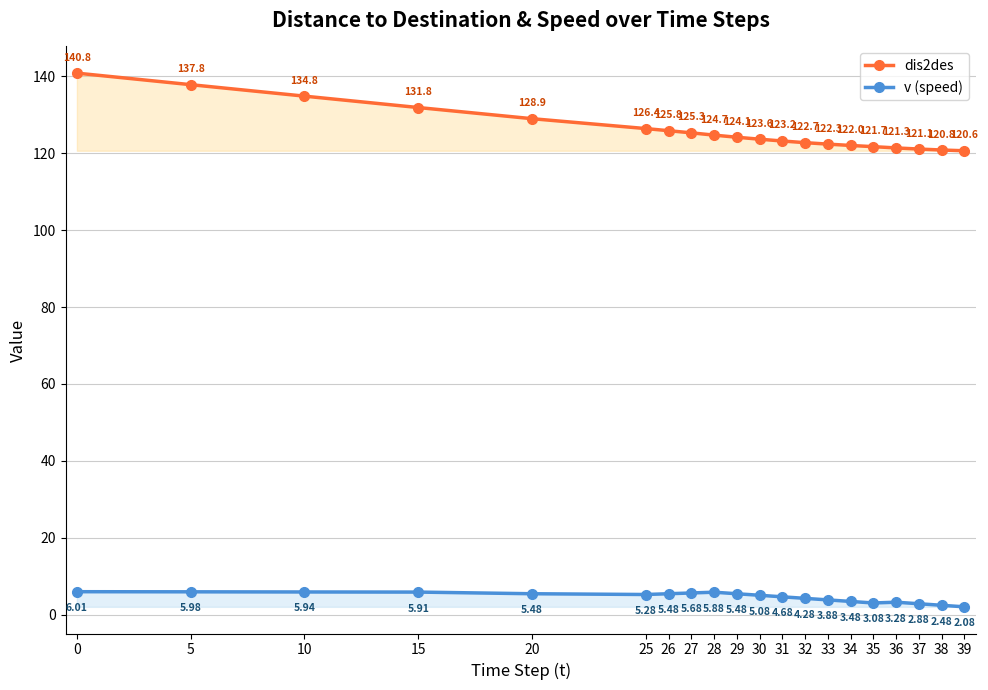

True or false: dis2des and v (speed) intersect in this chart.

False